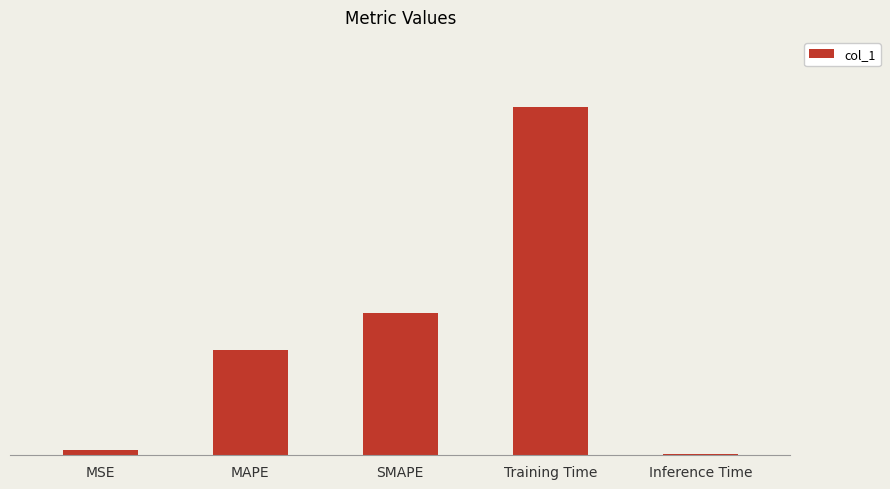

The chart shows a value of 0.6 at Training Time. True or false?

False